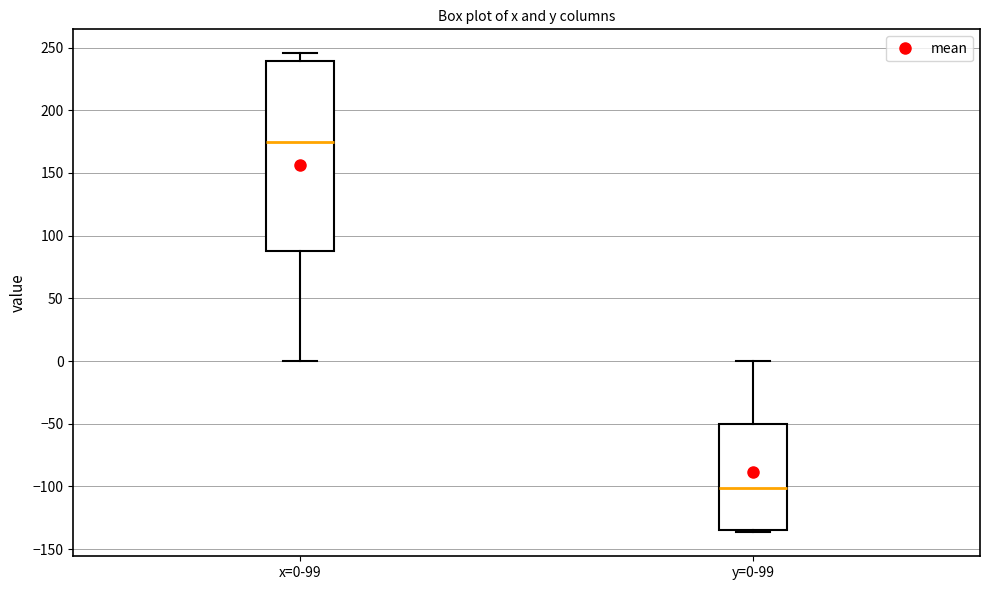

Comparing the boxes themselves (not the whiskers), which one is the tallest?

x=0-99